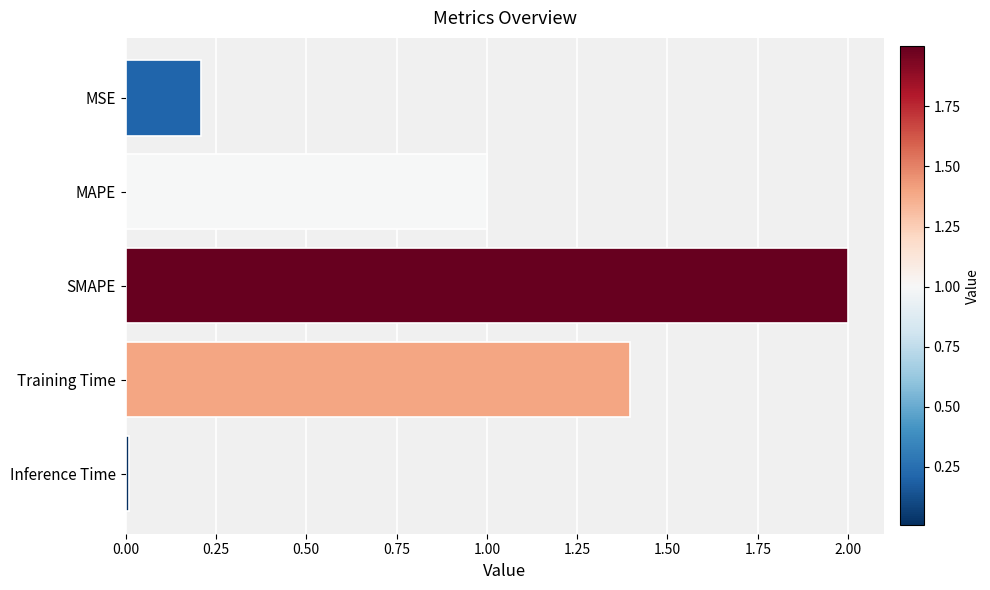

List the labels in order of value, smallest first.

Inference Time, MSE, MAPE, Training Time, SMAPE